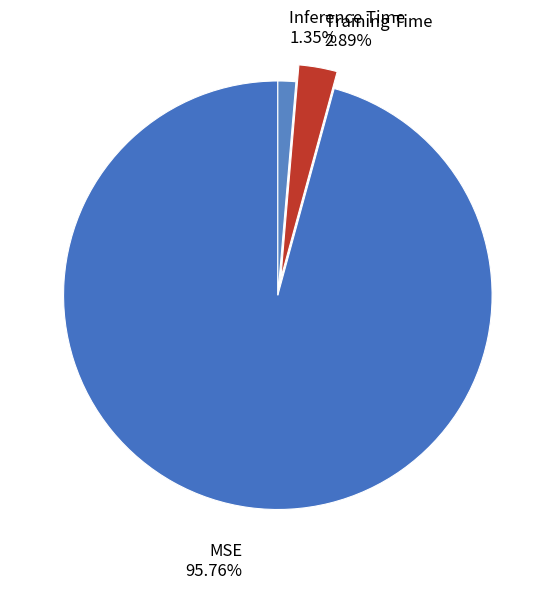

How many slices are in this pie chart?

3